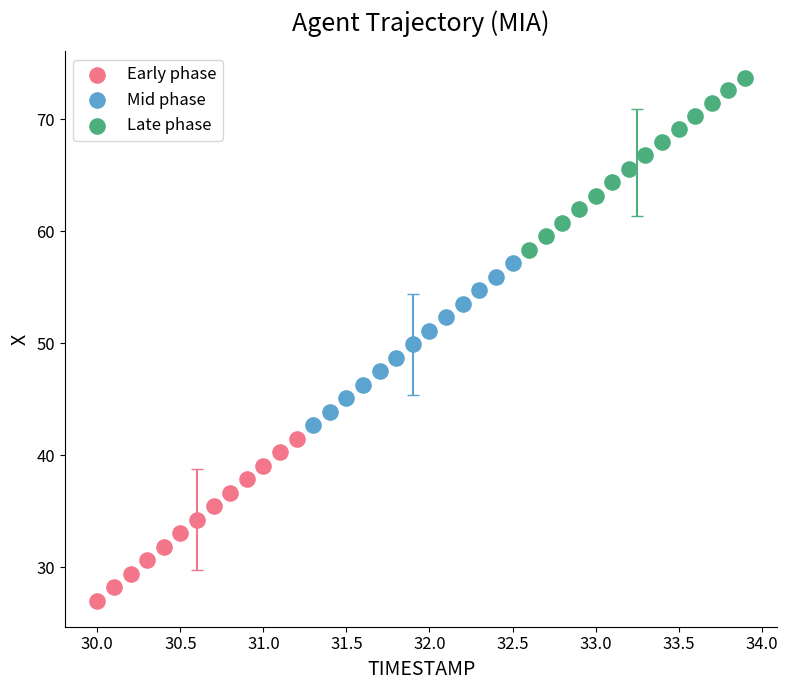

Which series contains the lowest Y value?

Early phase